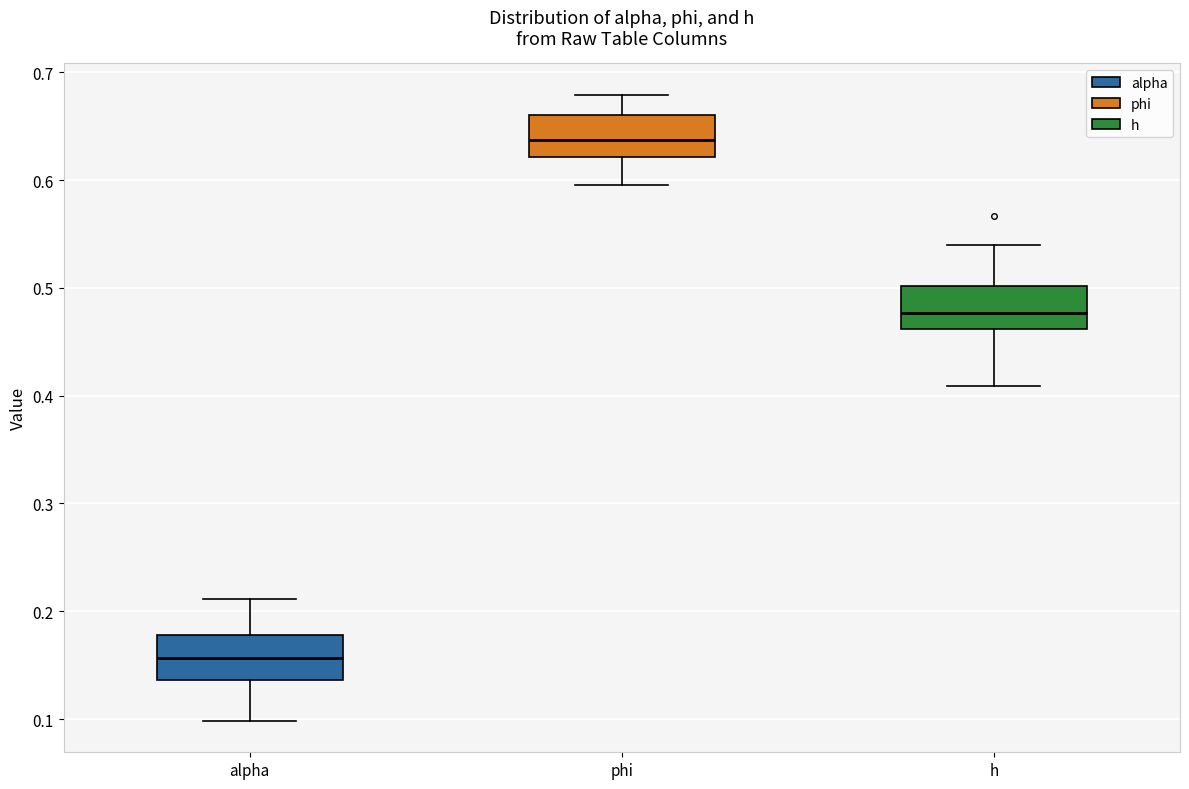

Which box has the lowest median line?

alpha